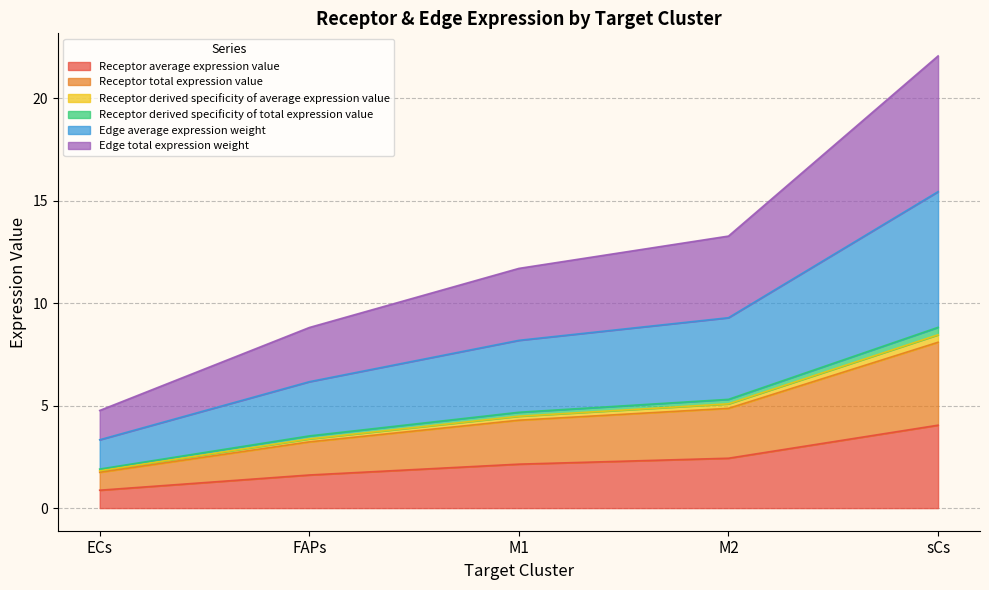

Does the chart have visible grid lines?

Yes